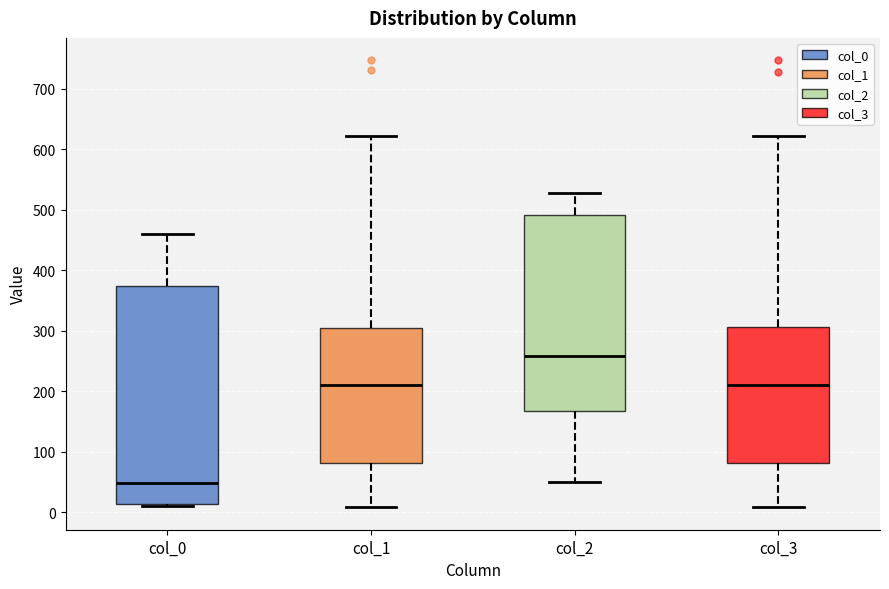

Reading left to right, transcribe this box plot: for each box, give where its median line is, the range the box spans, and where its two whiskers end, as read against the y-axis. The values are not printed on the chart, so give them approximately, as read against the axis.

col_0: median 50, box 10 to 370, whiskers 10 to 460
col_1: median 210, box 80 to 300, whiskers 10 to 620
col_2: median 260, box 170 to 490, whiskers 50 to 530
col_3: median 210, box 80 to 310, whiskers 10 to 620